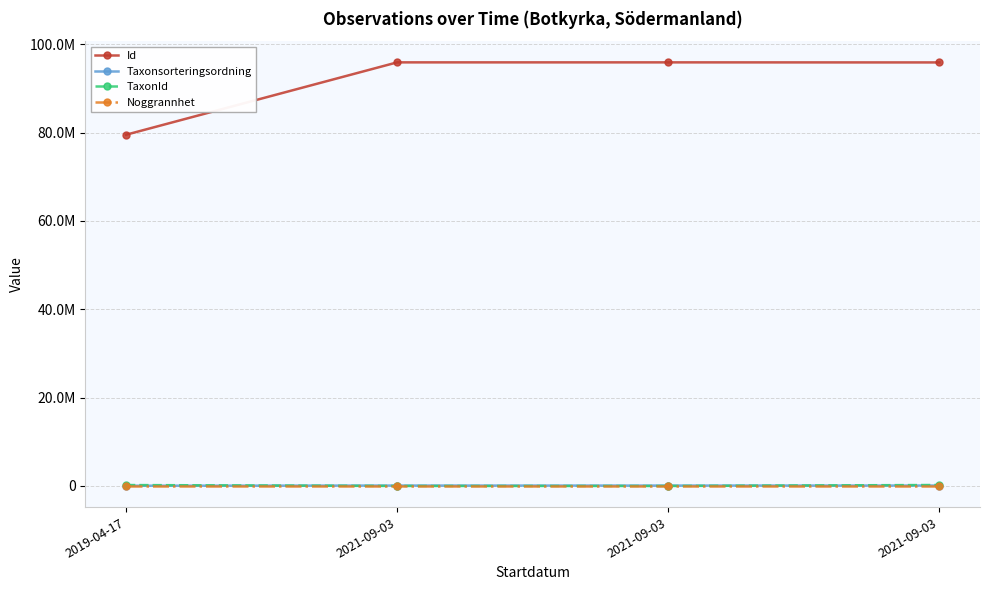

At which category is the sum across all series the highest?

2021-09-03